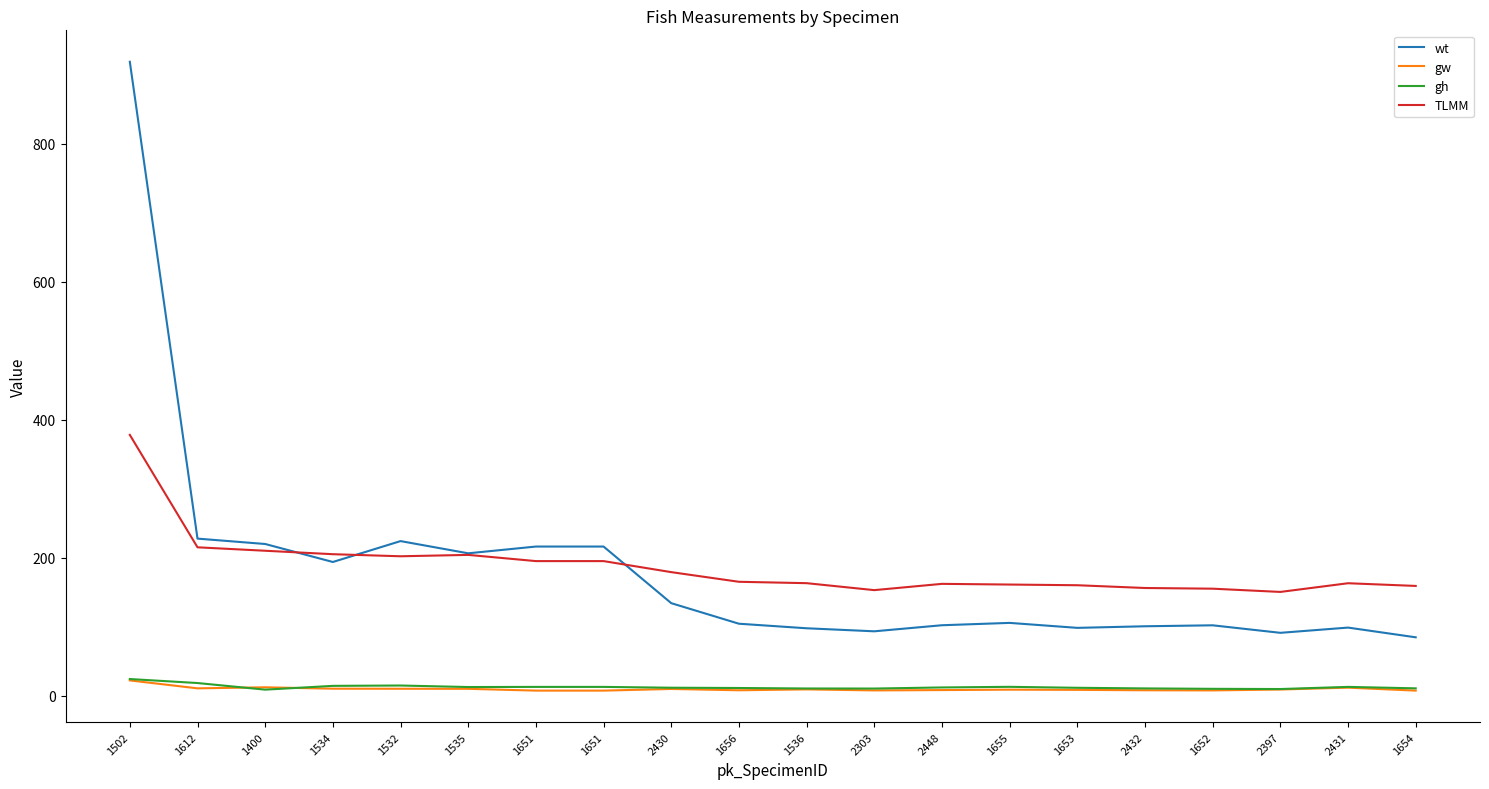

Which series has the largest total across all categories?

TLMM